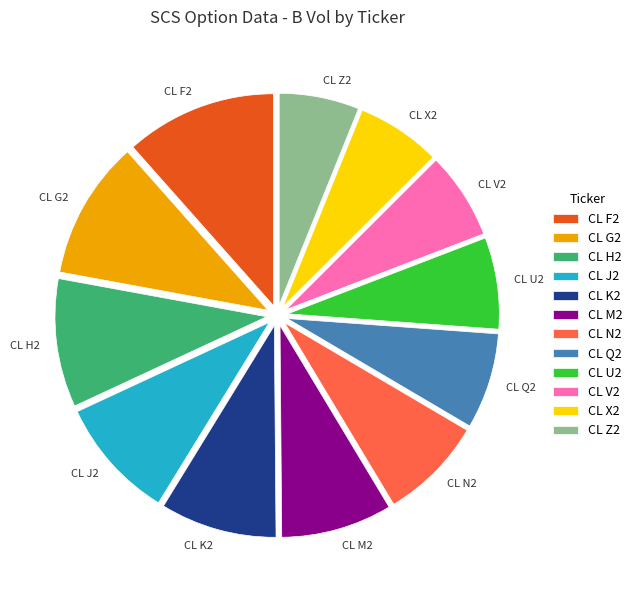

True or false: CL H2 accounts for 10% of the total.

True